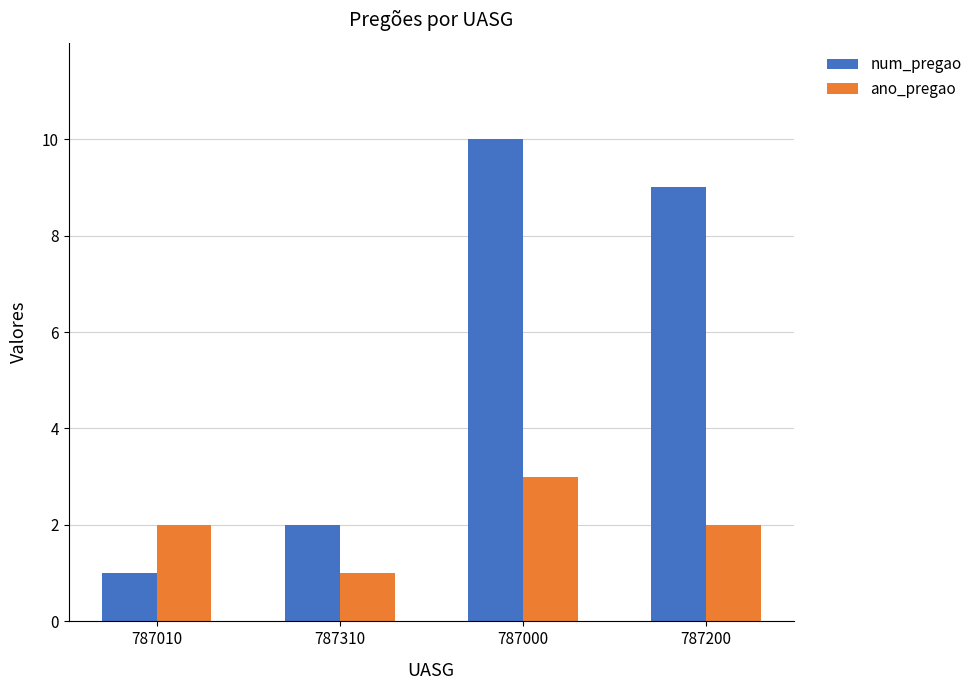

At 787000, list the series in order from largest to smallest.

num_pregao, ano_pregao